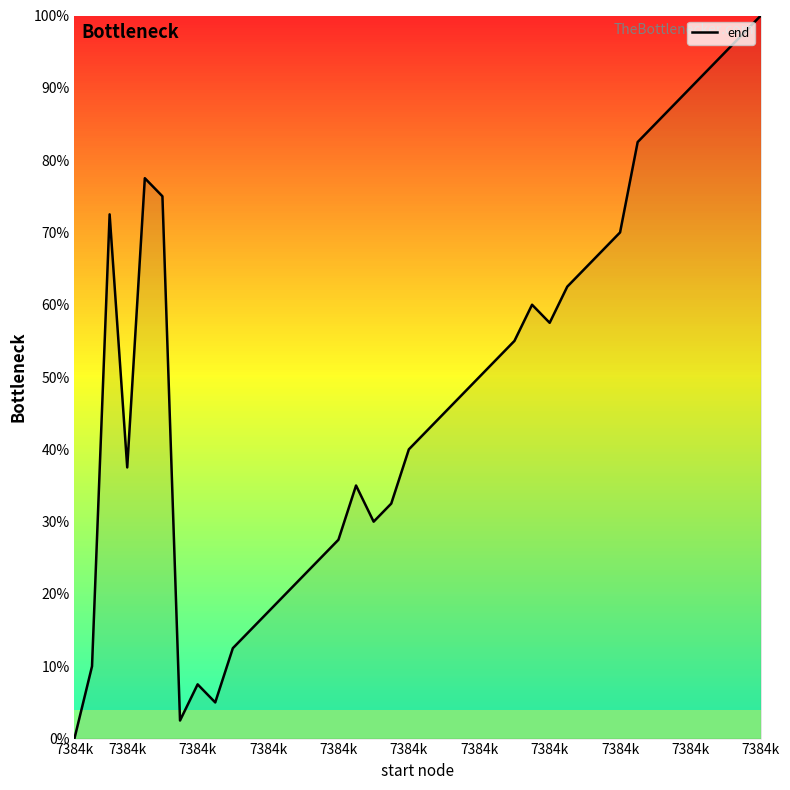

How many values are below 50?

20